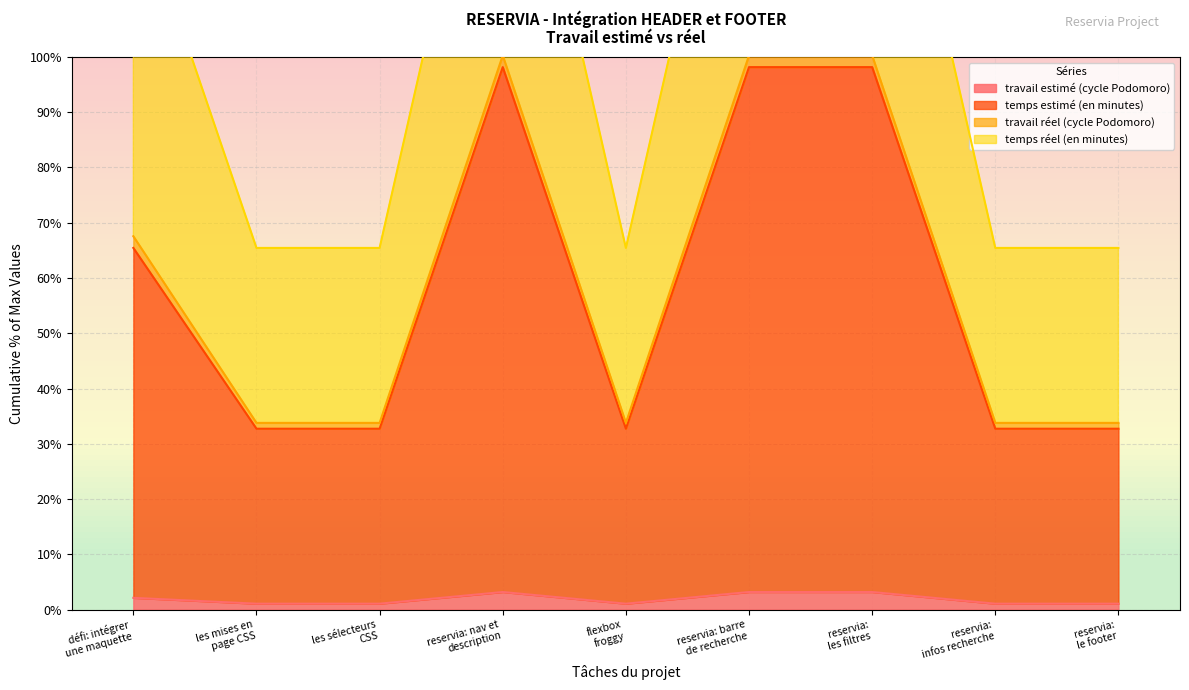

What value does the temps estimé (en minutes) series have at reservia:
infos recherche?

32.7